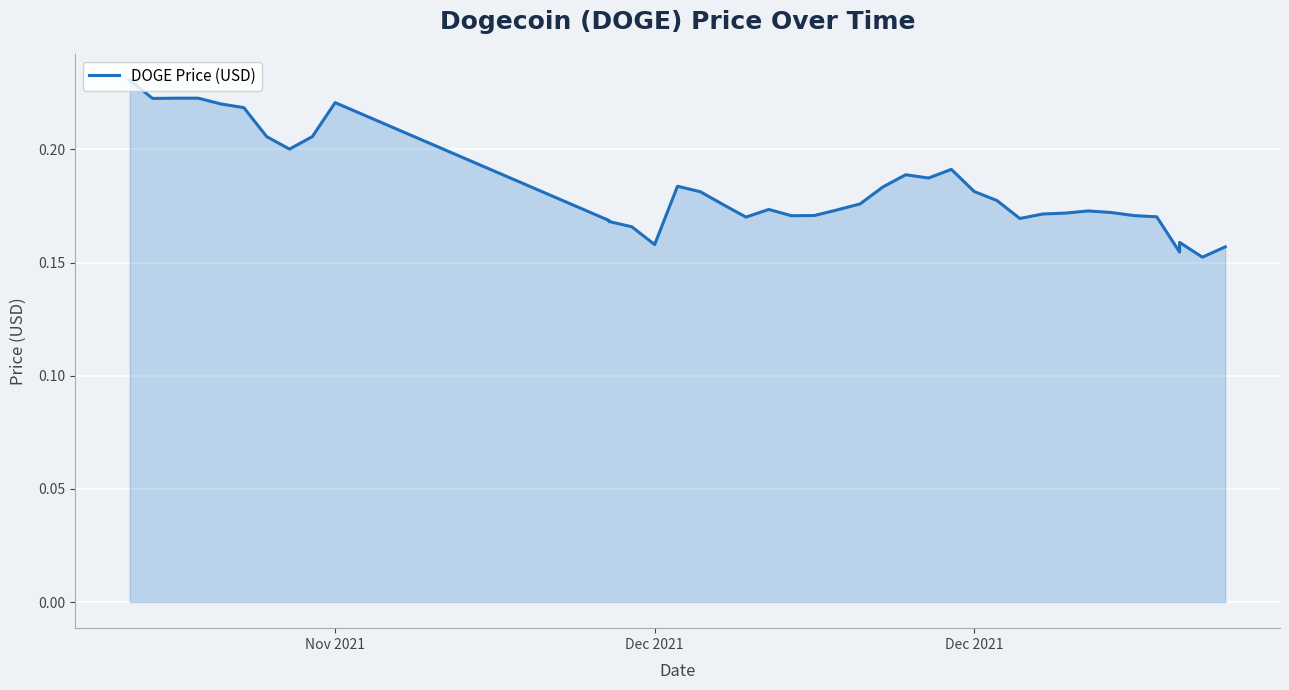

How many data points does each series have?

40